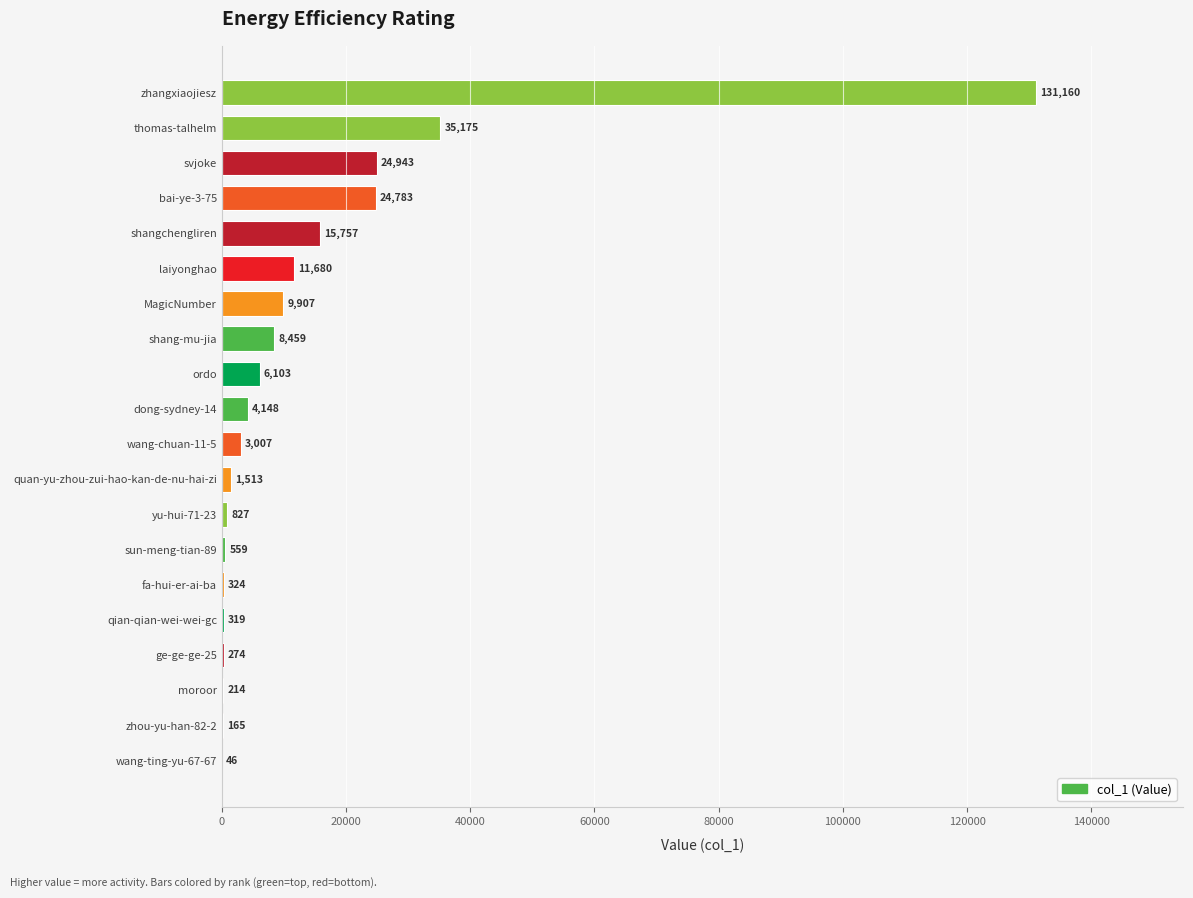

Between shangchengliren and dong-sydney-14, which is larger?

shangchengliren